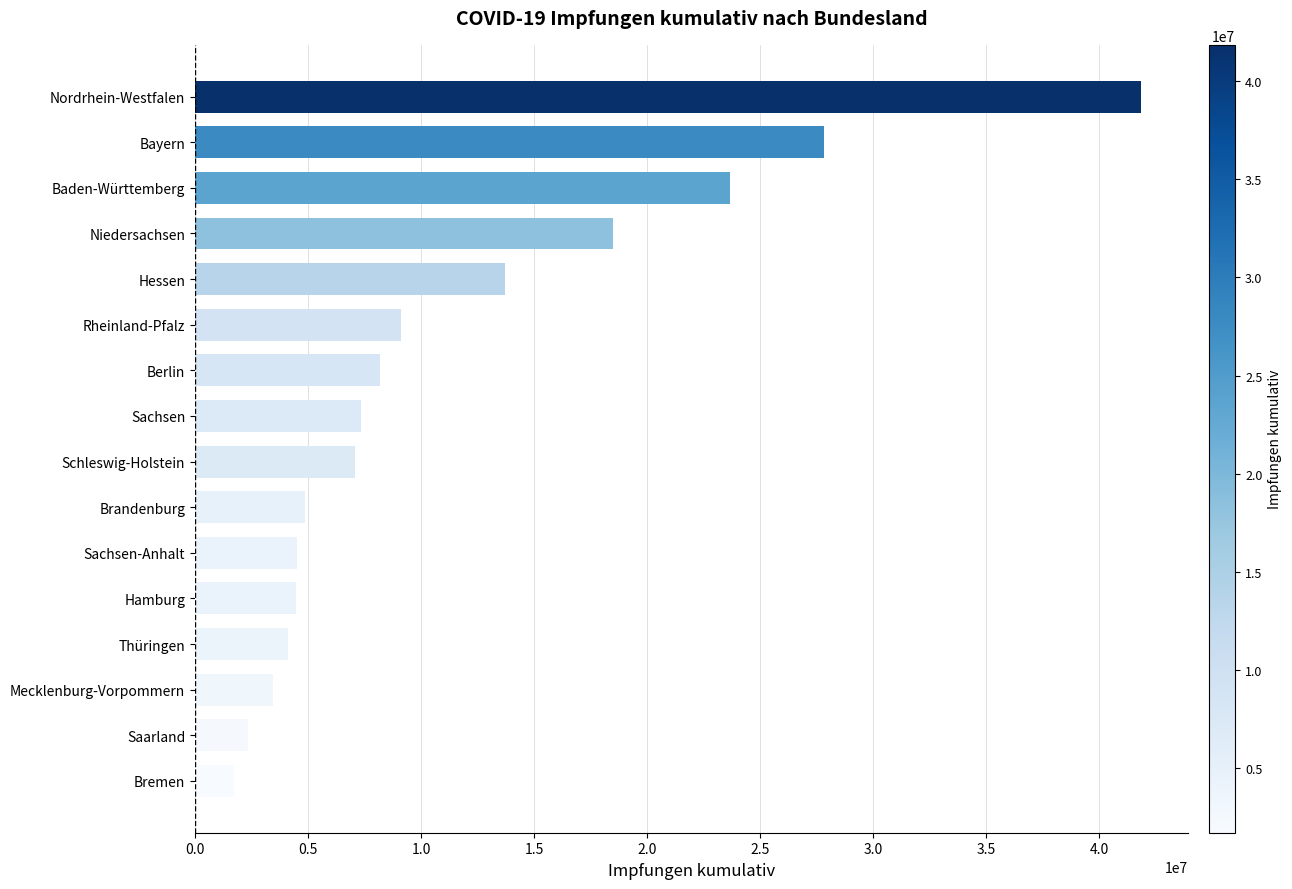

What is the difference between the second highest and second lowest values?

25453533